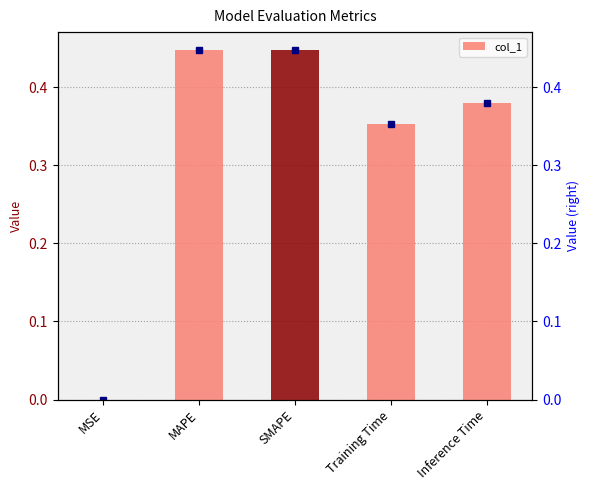

List the labels in order of value, smallest first.

MSE, Training Time, Inference Time, MAPE, SMAPE